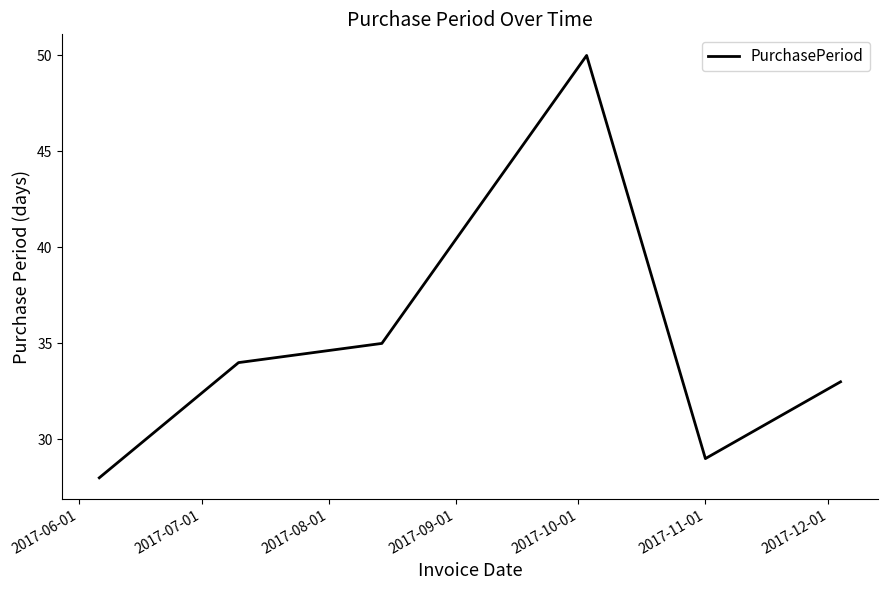

True or false: there are more than 2 points higher than both neighbors.

False